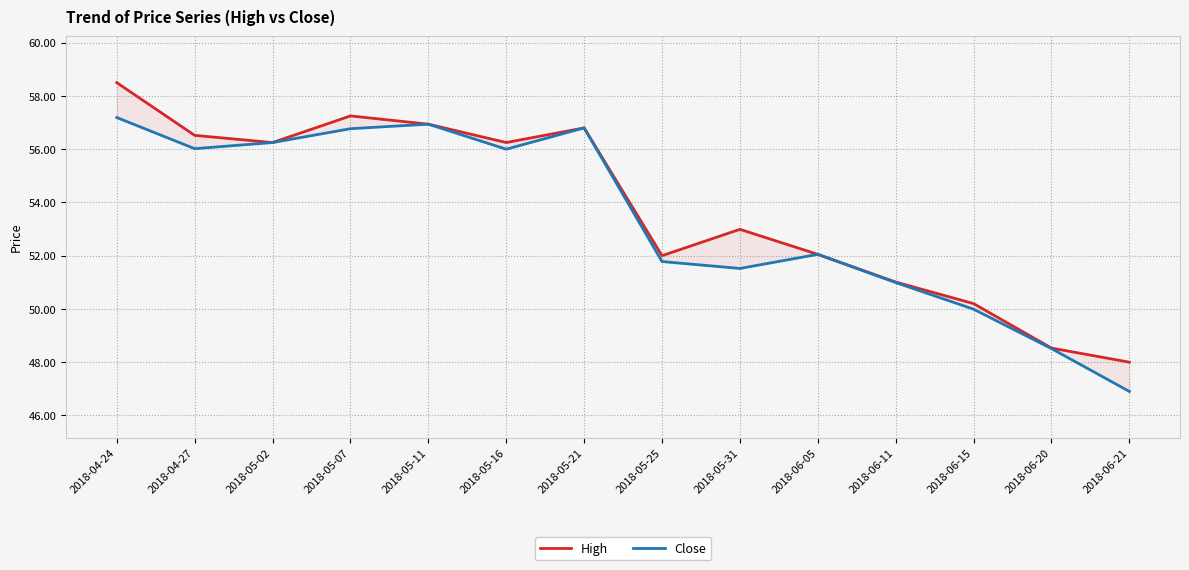

List the series in order of their overall mean, highest first.

High, Close